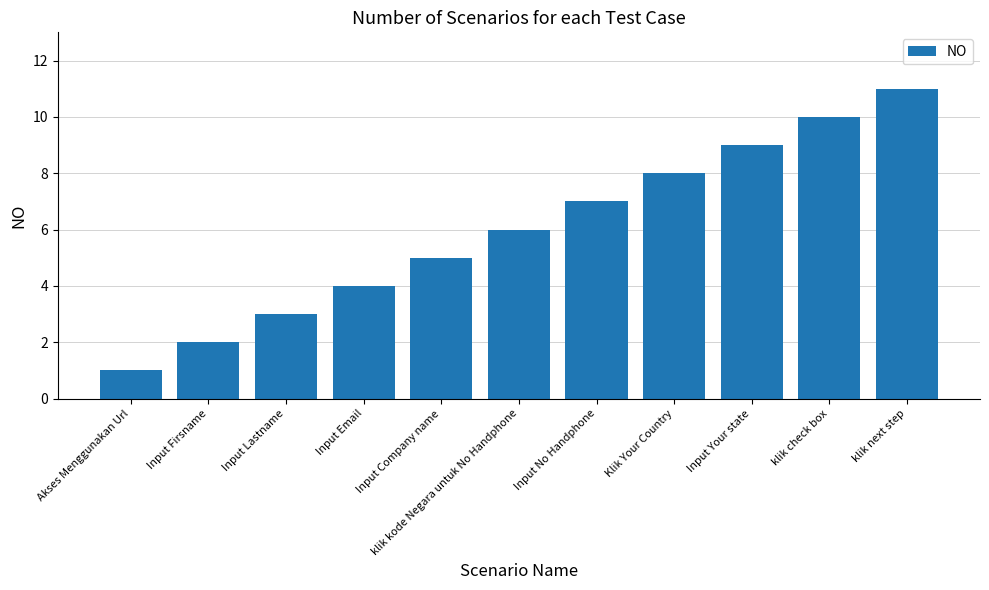

Reading left to right, what are all the values shown in this chart?

Akses Menggunakan Url=1	Input Firsname=2	Input Lastname=3	Input Email=4	Input Company name=5	klik kode Negara untuk No Handphone=6	Input No Handphone=7	Klik Your Country=8	Input Your state=9	klik check box=10	klik next step=11